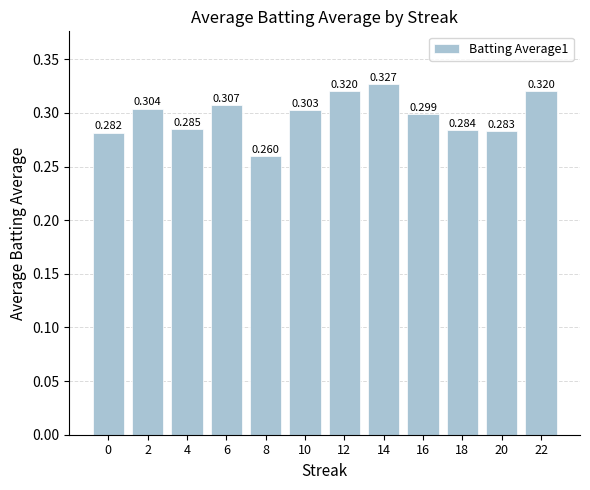

How many data points does each series have?

12